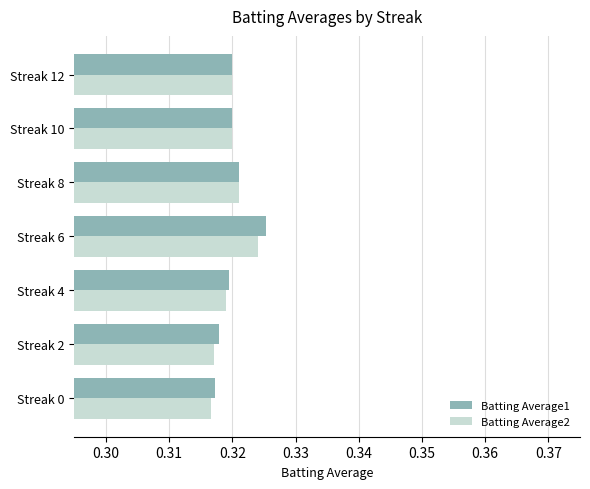

Is it true that Batting Average2 equals 0.4 at Streak 12?

False